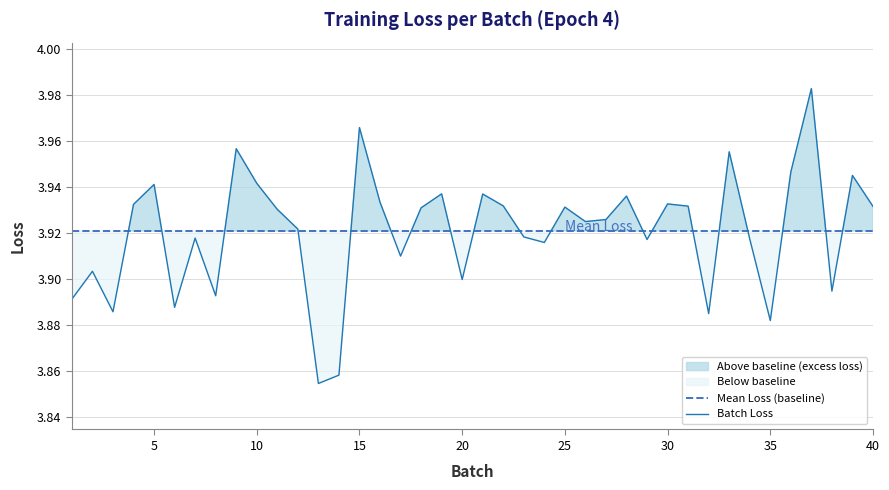

How many times do Batch Loss and Mean Loss (baseline) cross each other?

19